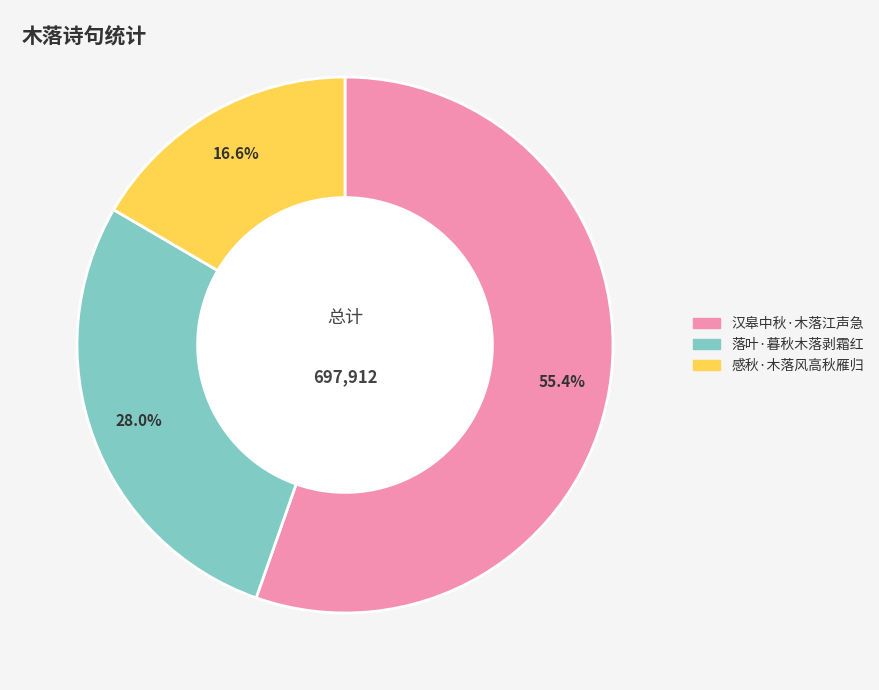

Count the number of slices in the pie.

3